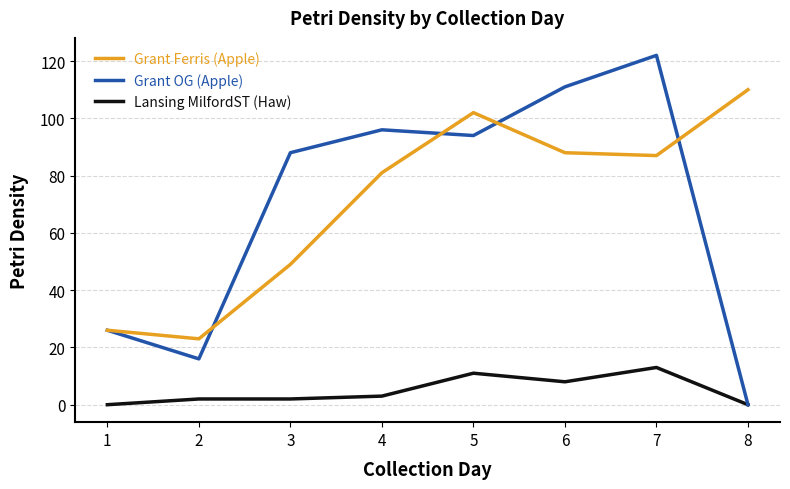

List the series in order of their peak value, highest first.

Grant OG (Apple), Grant Ferris (Apple), Lansing MilfordST (Haw)